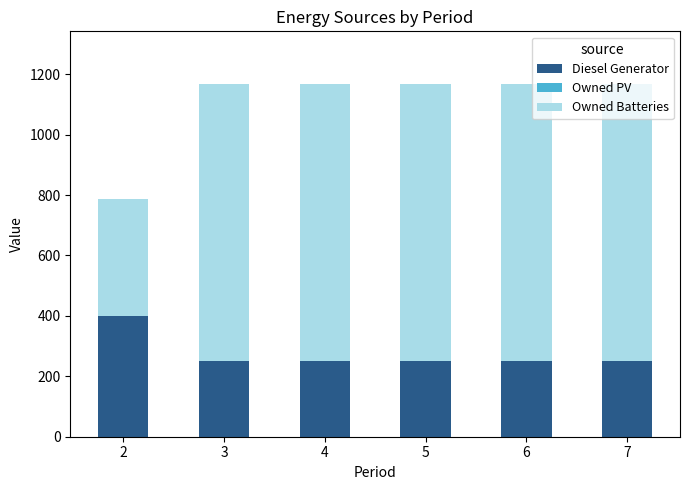

What is the difference between the maximum and second lowest values in the Diesel Generator series?

149